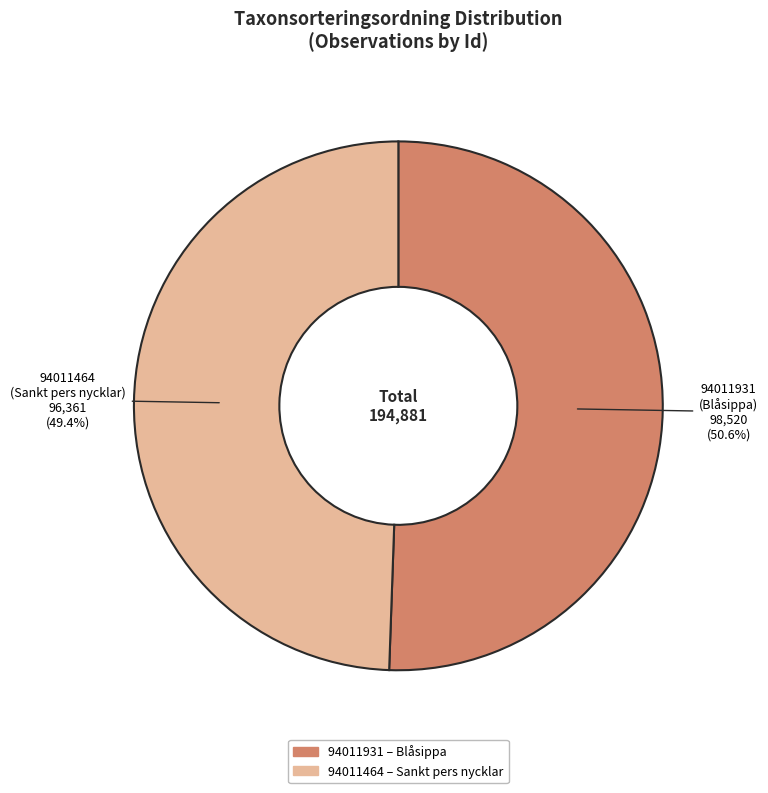

True or false: 94011931 accounts for 40% of the total.

False